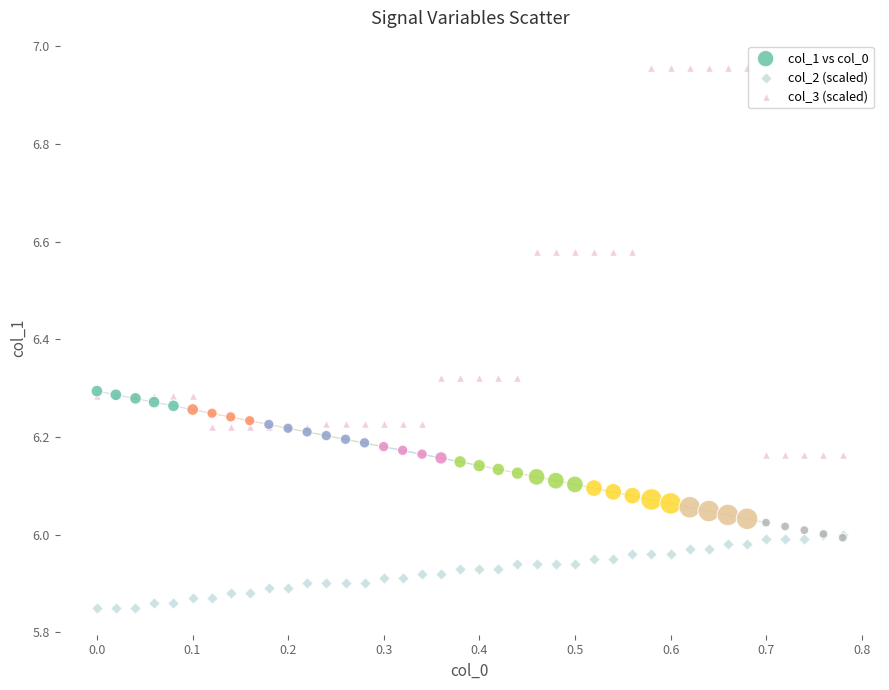

What are all the series names shown in the legend?

col_1 vs col_0, col_2 (scaled), col_3 (scaled)